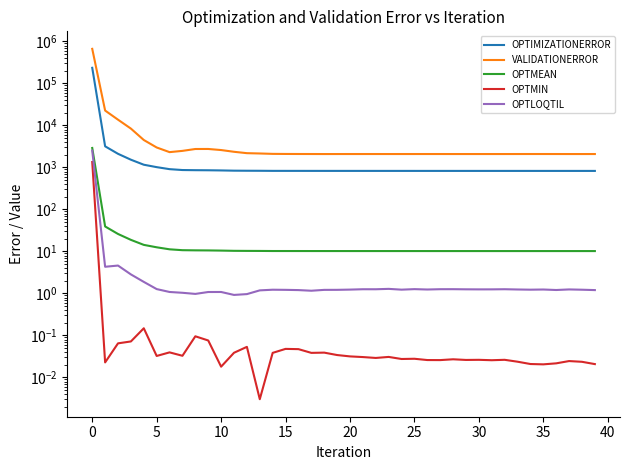

Does the chart have visible grid lines?

No